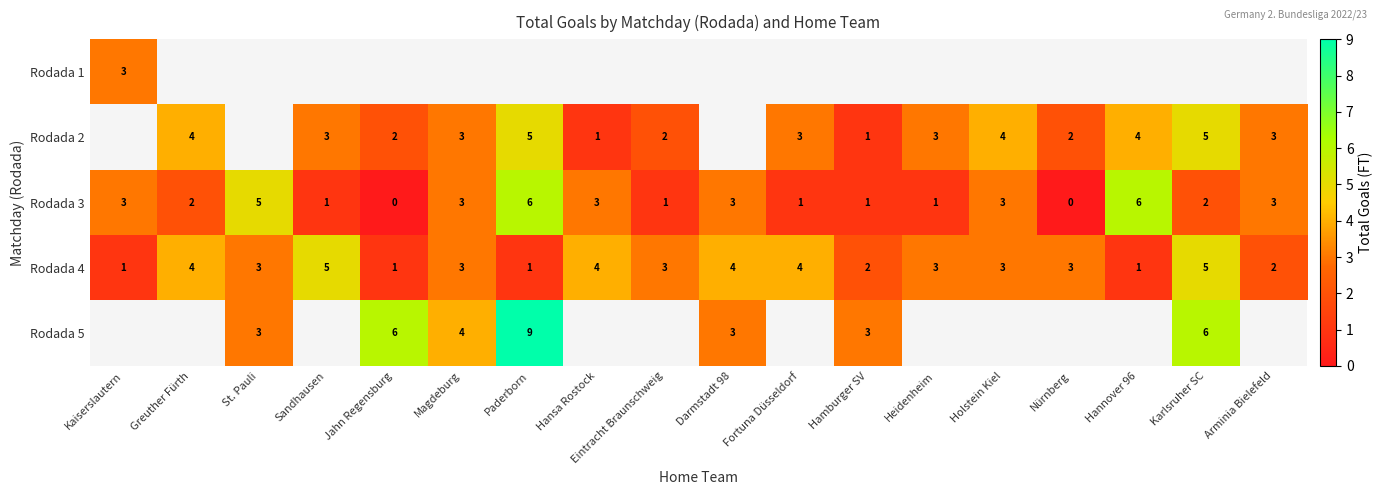

At which label does Rodada 4 first exceed 3?

Greuther Fürth